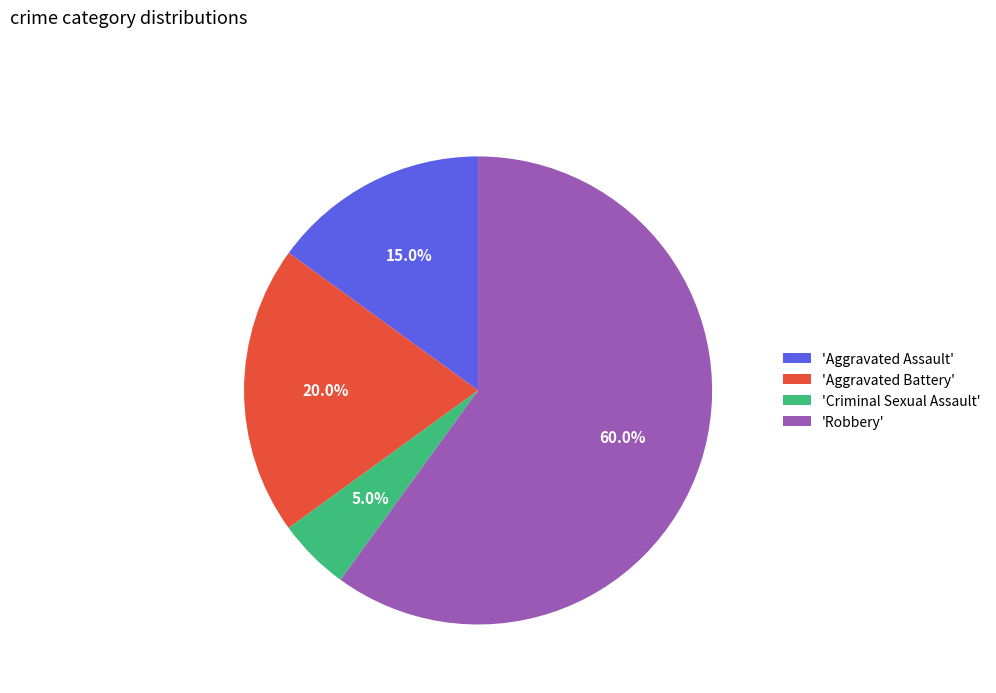

Which category accounts for the majority?

'Robbery'